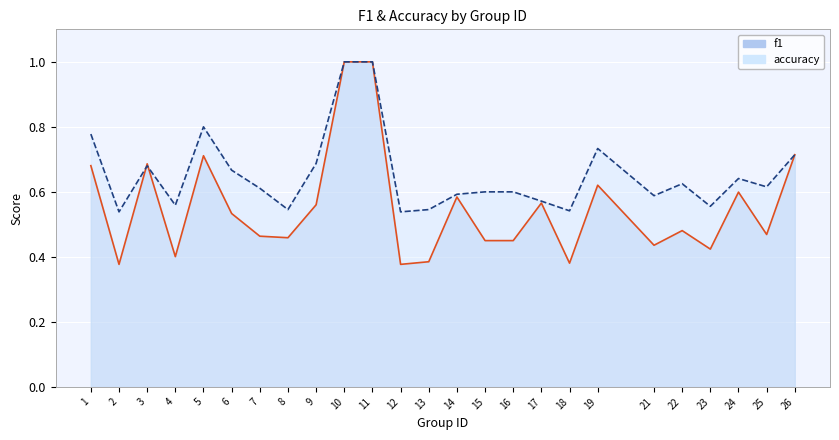

List the labels in order of accuracy value, largest first.

10, 11, 5, 1, 19, 26, 9, 3, 6, 24, 22, 25, 7, 15, 16, 14, 21, 17, 4, 23, 8, 13, 18, 2, 12